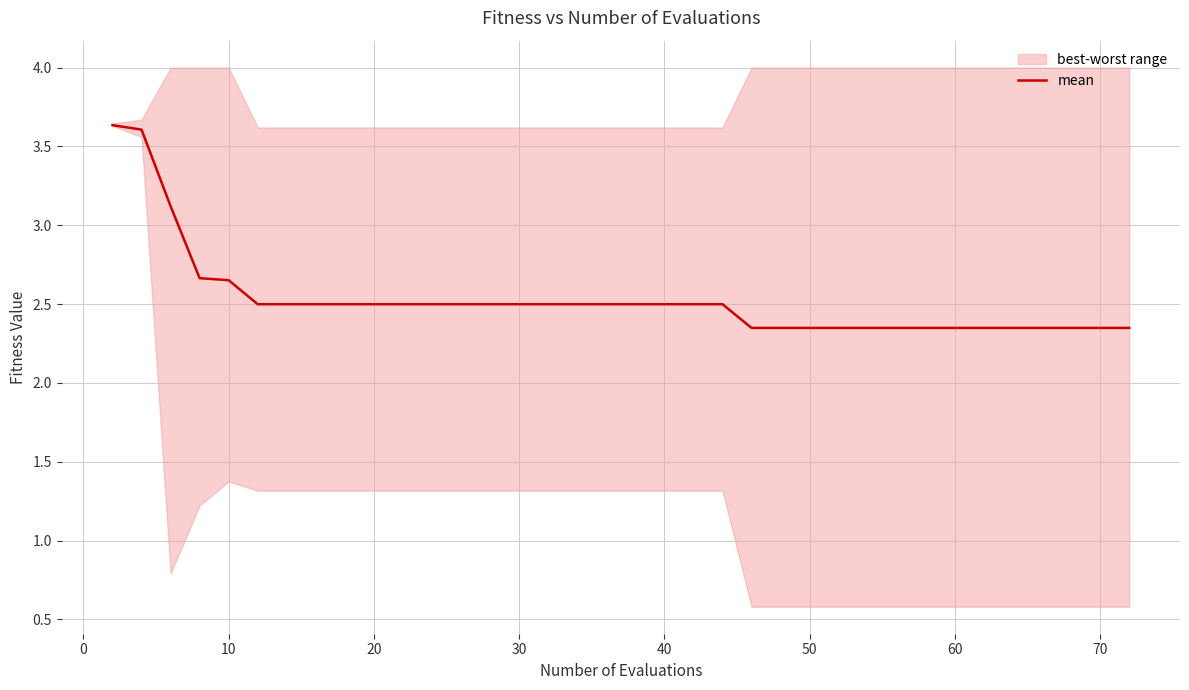

Does the chart have visible grid lines?

Yes